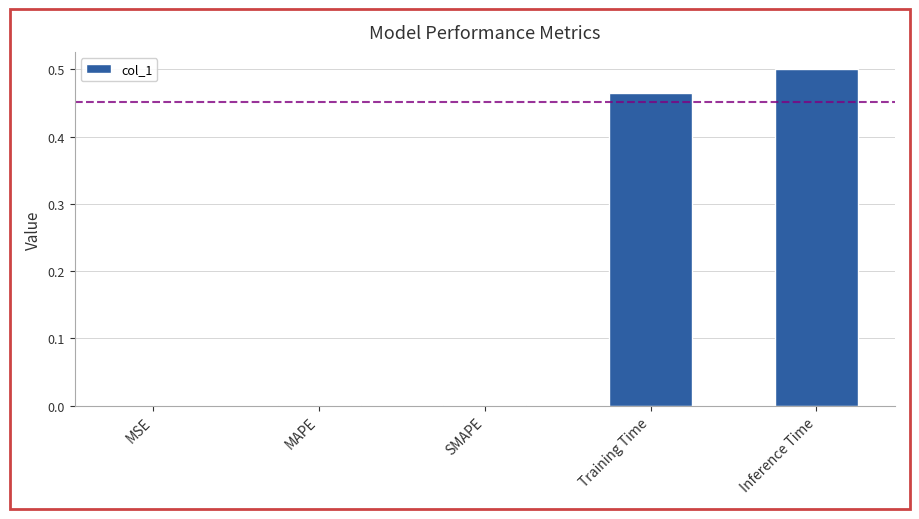

True or false: the data shows 0.0 at MAPE.

True